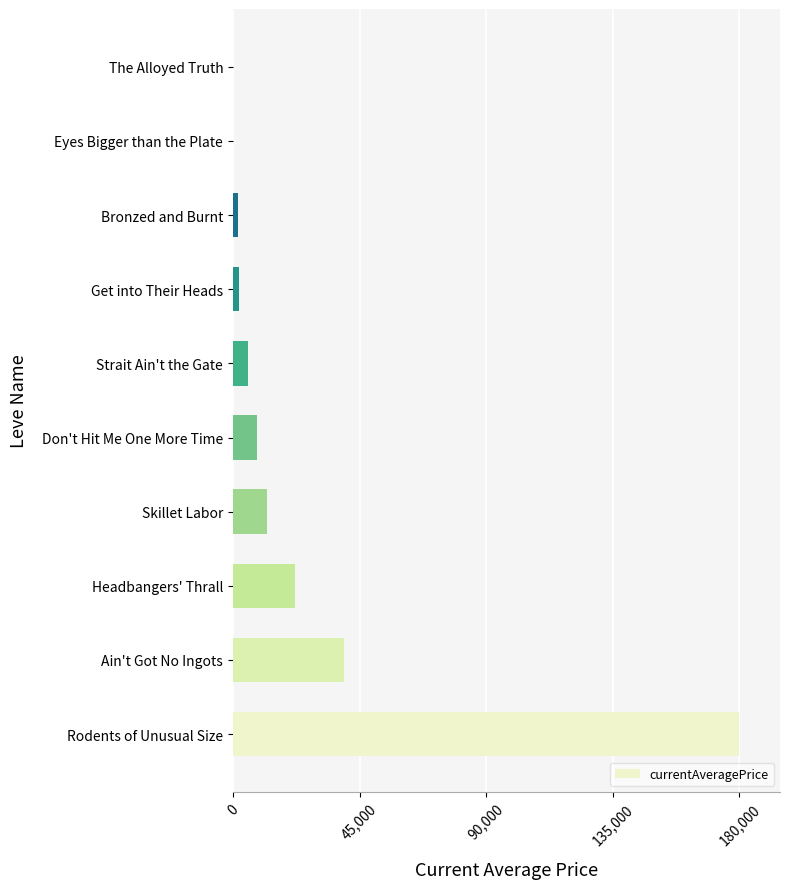

What is the maximum value shown in the chart?

180000.0